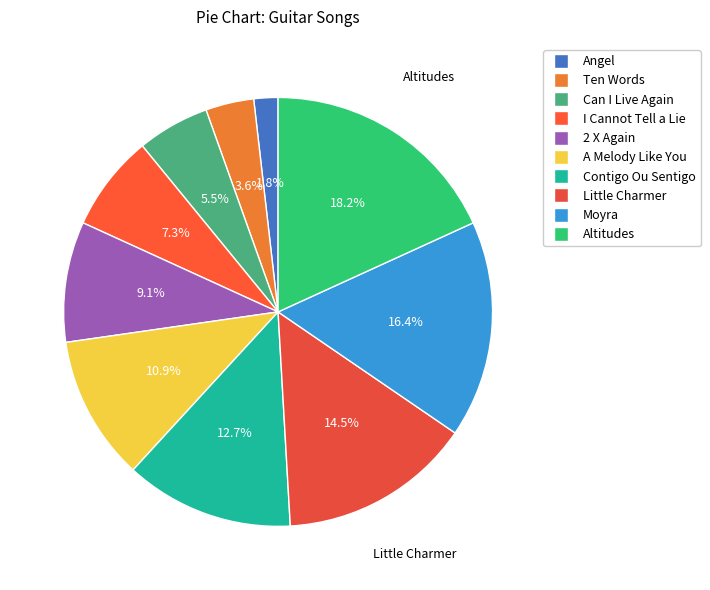

The Ten Words slice represents 4% of the pie. True or false?

True